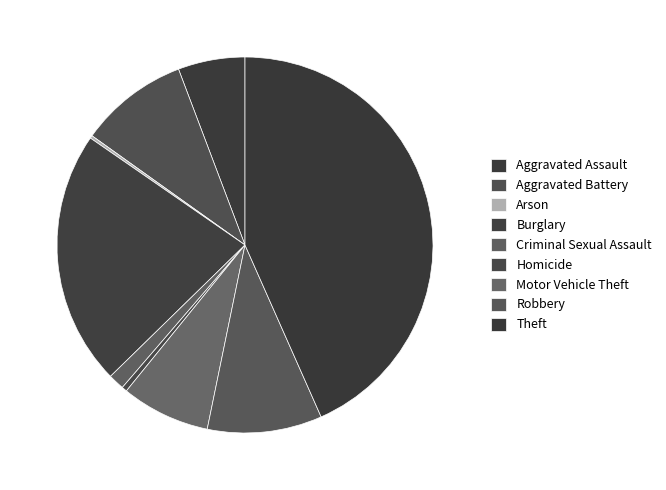

Count the number of slices in the pie.

9